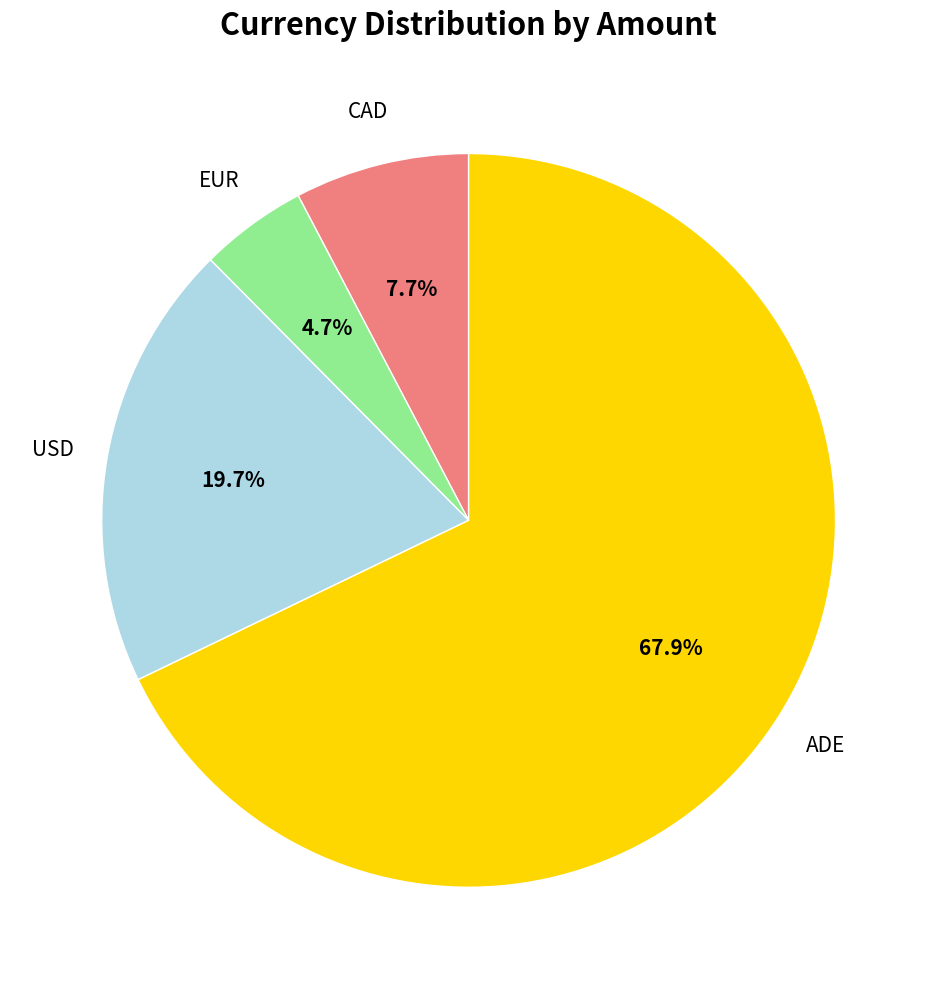

Is there any slice that represents more than half of the pie?

Yes